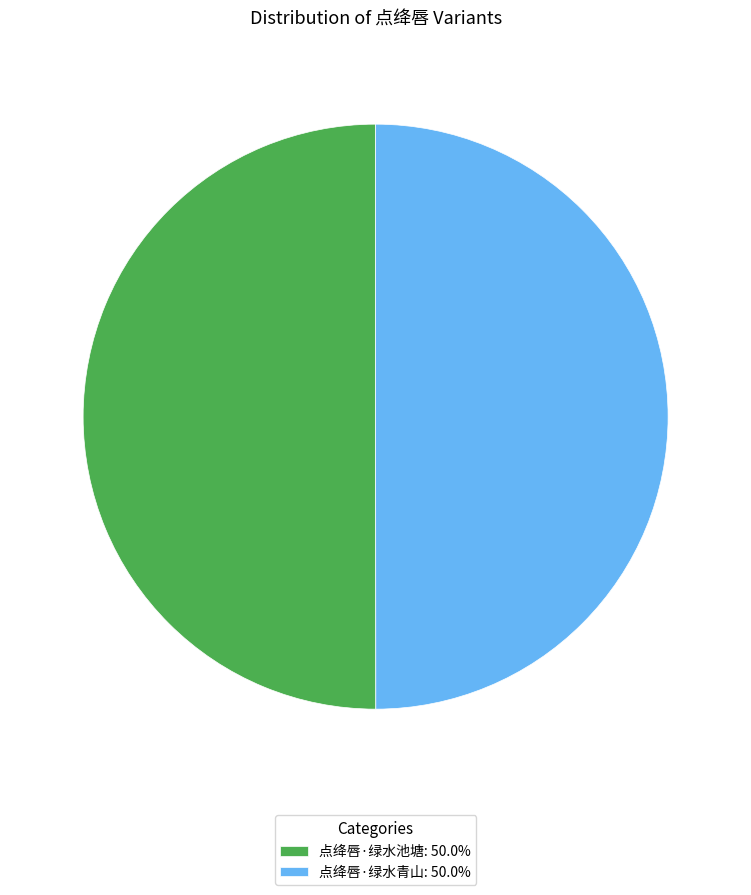

Is the sum of 点绛唇·绿水青山: 50.0% and 点绛唇·绿水池塘: 50.0% greater than half?

Yes